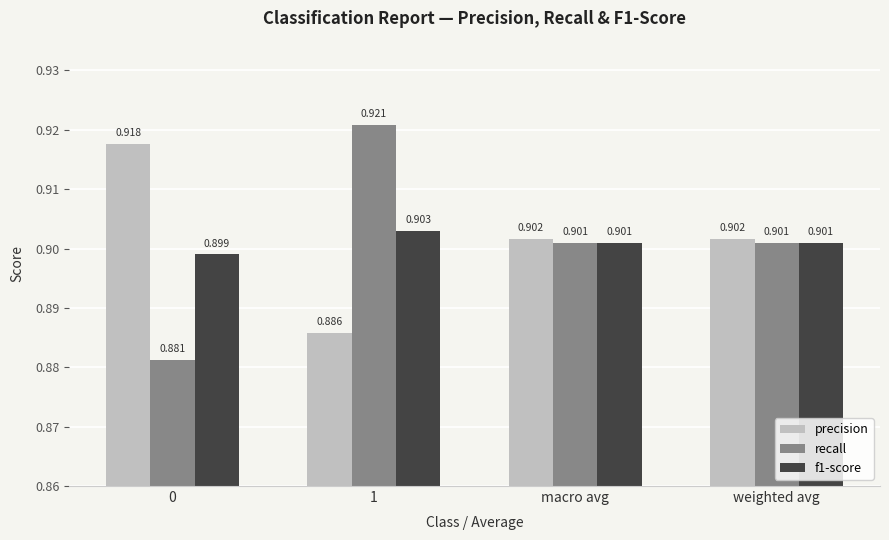

Which series has the largest total across all categories?

precision